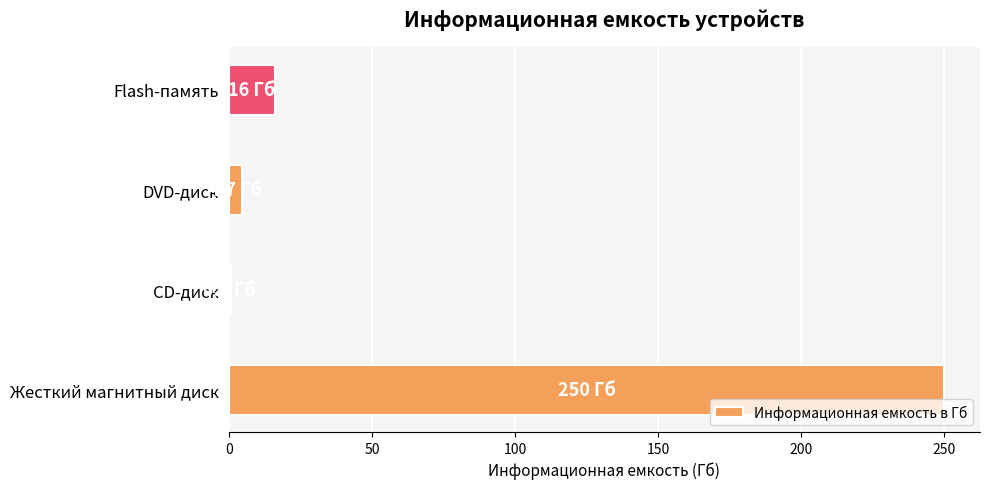

Where is the data nearest to the value 125?

Flash-память